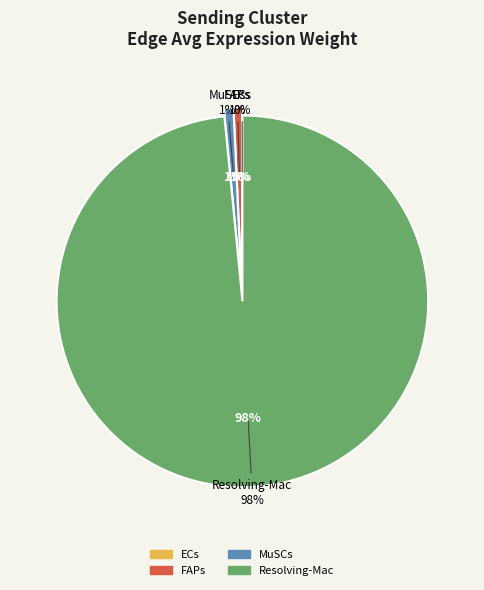

How many segments does this pie chart have?

4